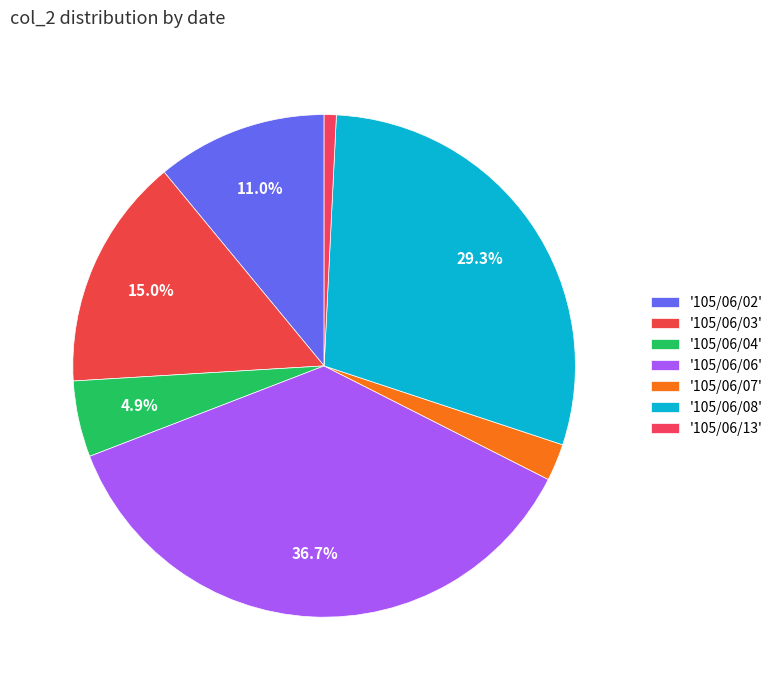

Rank the categories by value from lowest to highest.

105/06/13, 105/06/07, 105/06/04, 105/06/02, 105/06/03, 105/06/08, 105/06/06